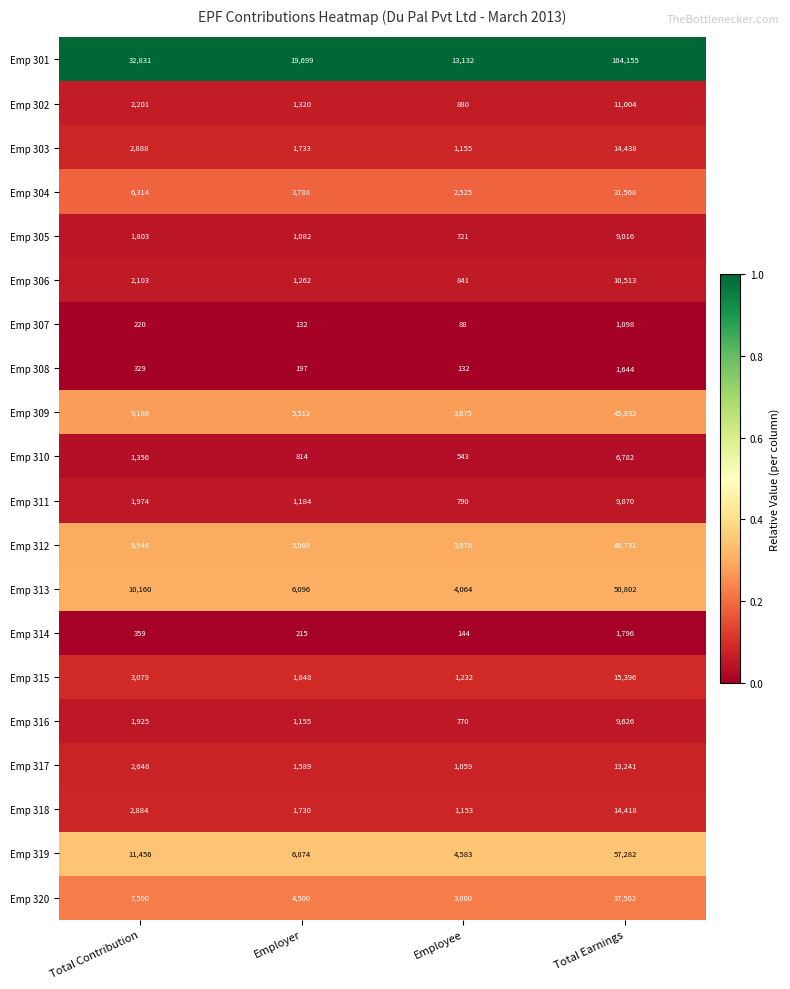

Read the Emp 319 value at Employee, to the nearest 50.

4600